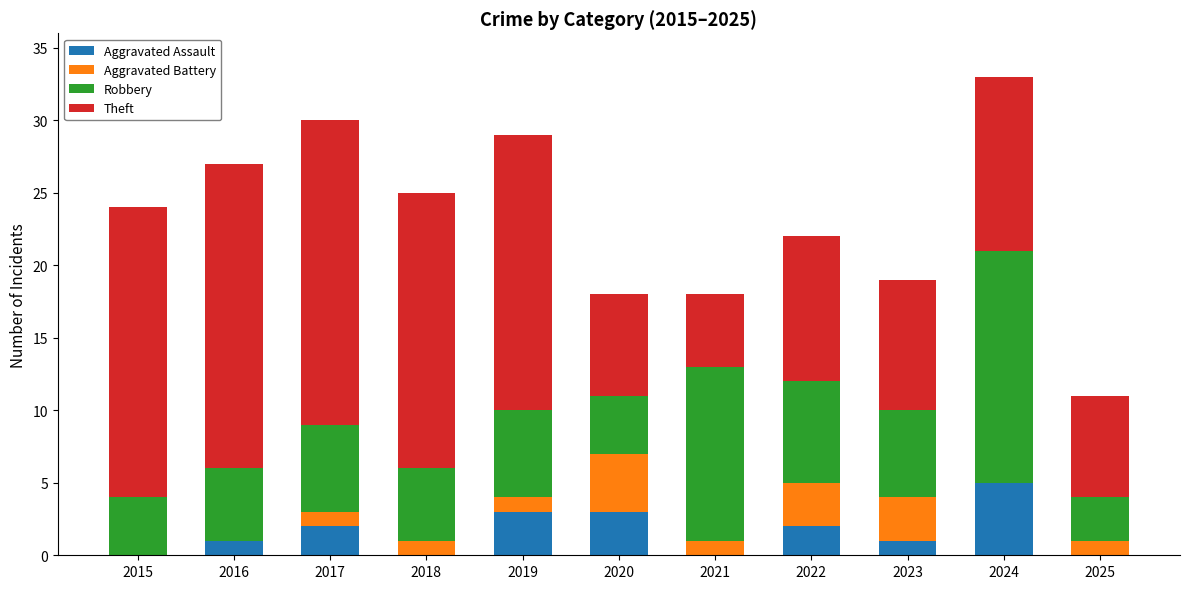

How many categories are shown in the chart?

11